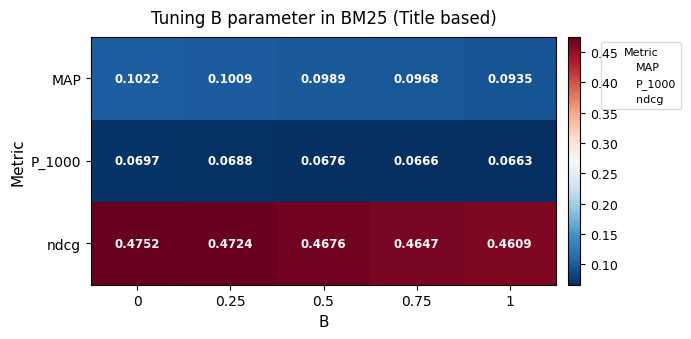

Is the value of ndcg at 0.5 greater than the value of MAP at 1?

Yes